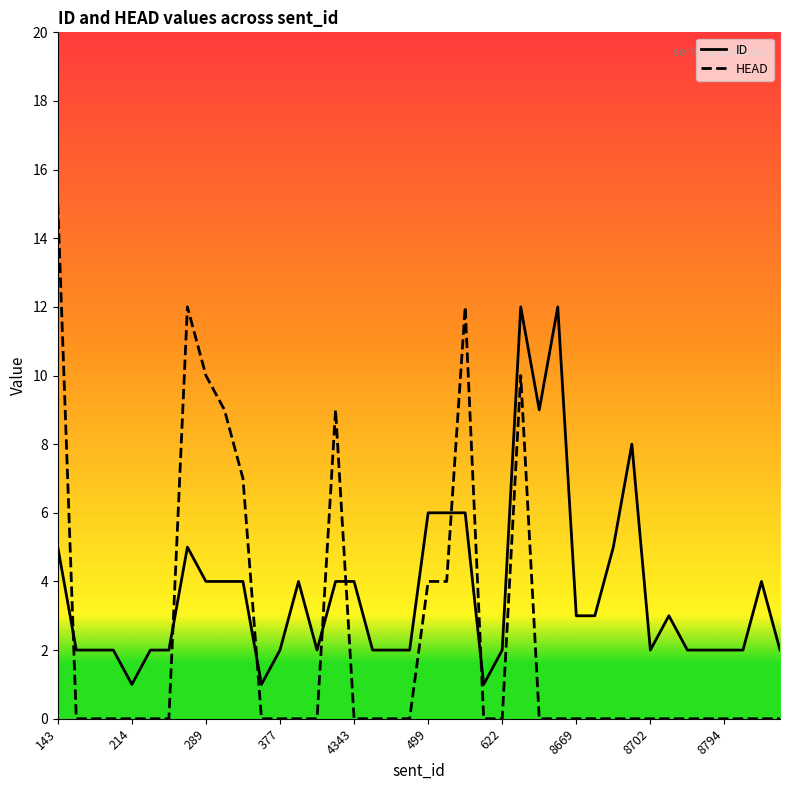

Which series has the largest total across all categories?

ID